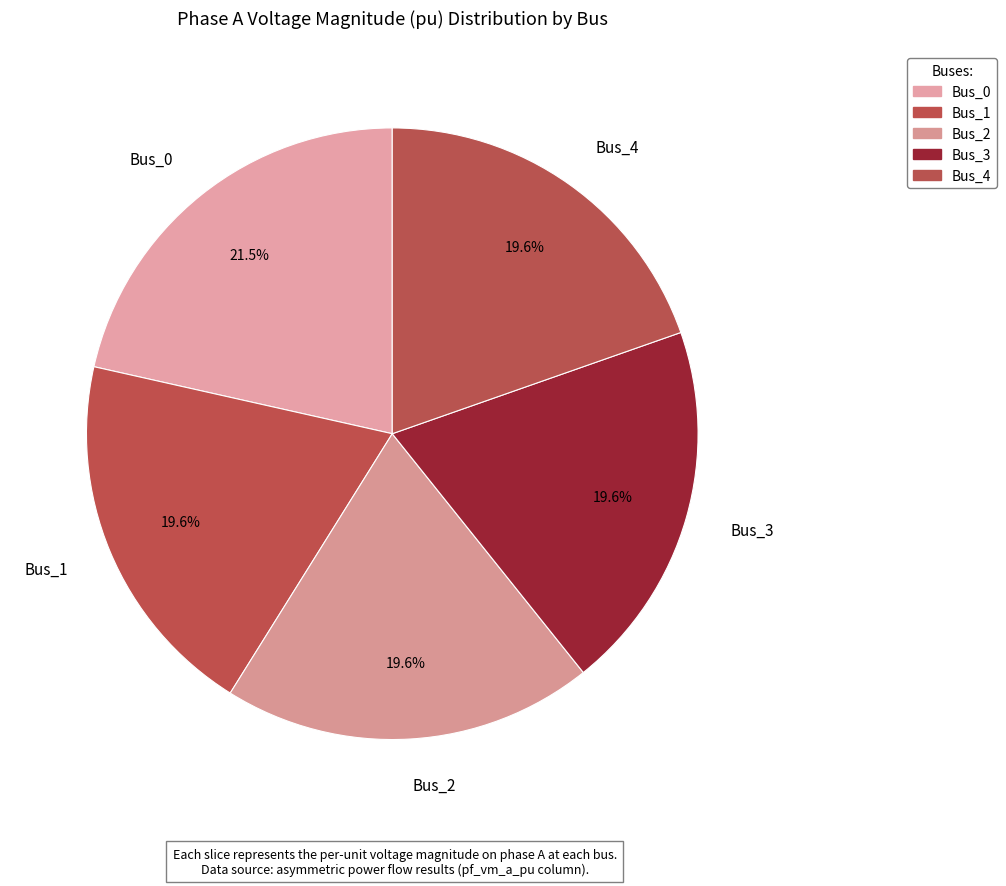

Is the sum of Bus_4 and Bus_3 greater than half?

No